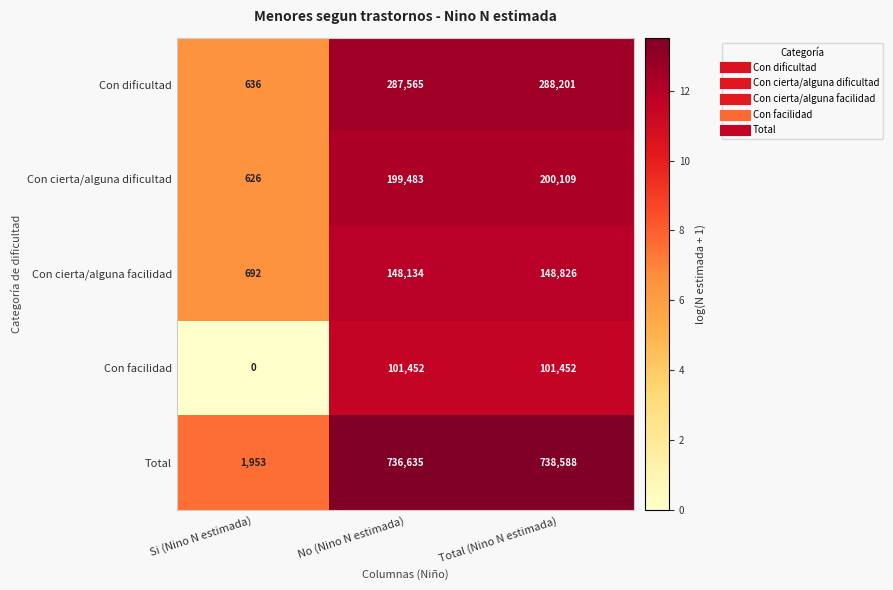

Rank the series at No (Nino N estimada) from lowest to highest value.

Con facilidad, Con cierta/alguna facilidad, Con cierta/alguna dificultad, Con dificultad, Total